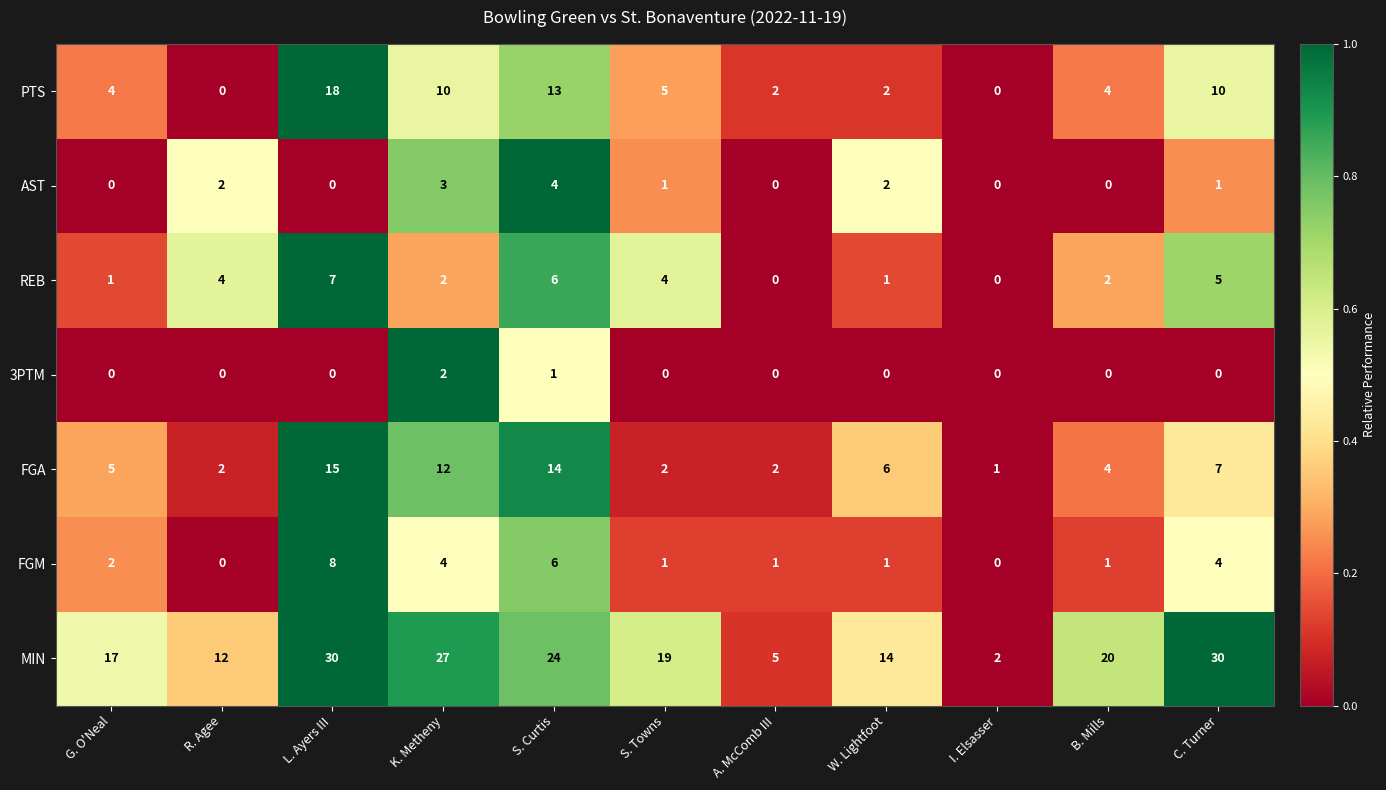

What is the sum of all PTS values?

68